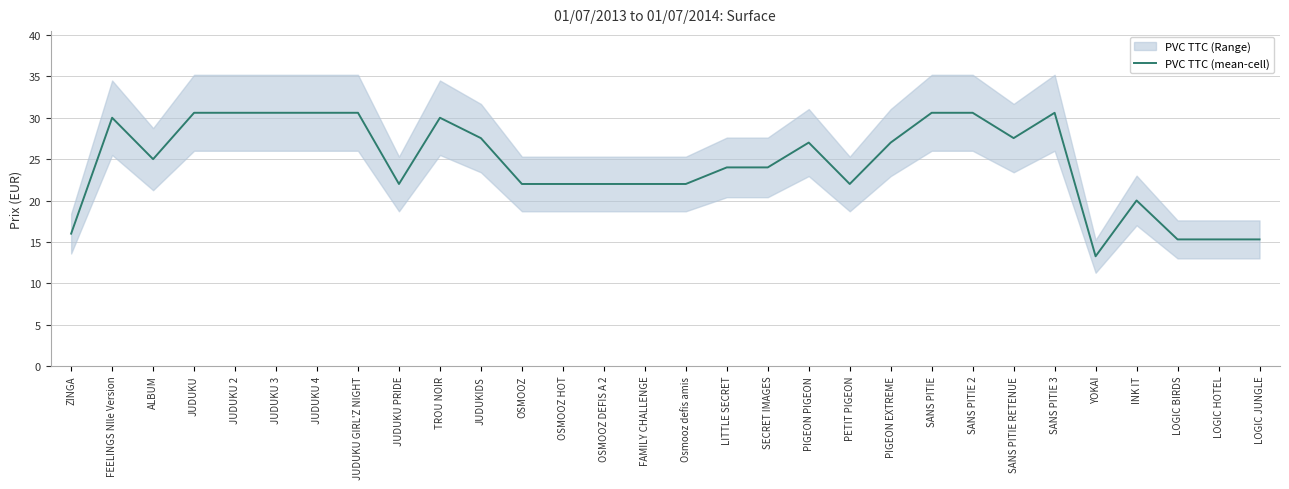

What is the sum of the values at LOGIC BIRDS and SANS PITIE 2?

45.9